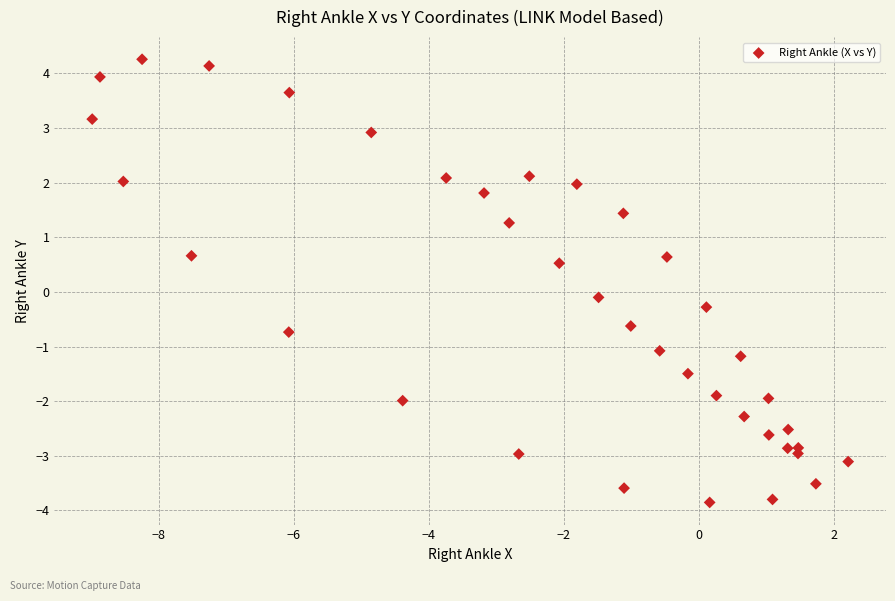

What is the range of Y values (max minus min)?

8.1